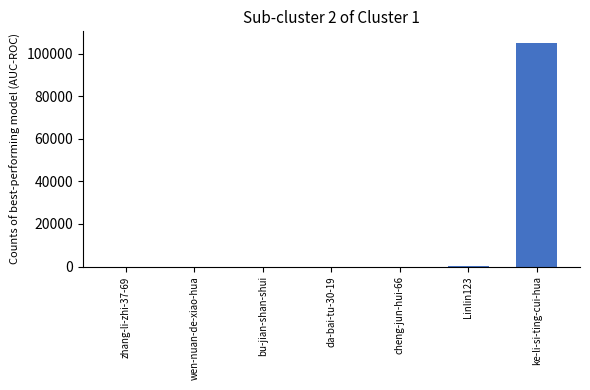

The chart shows a value of 46072 at ke-li-si-ting-cui-hua. True or false?

False